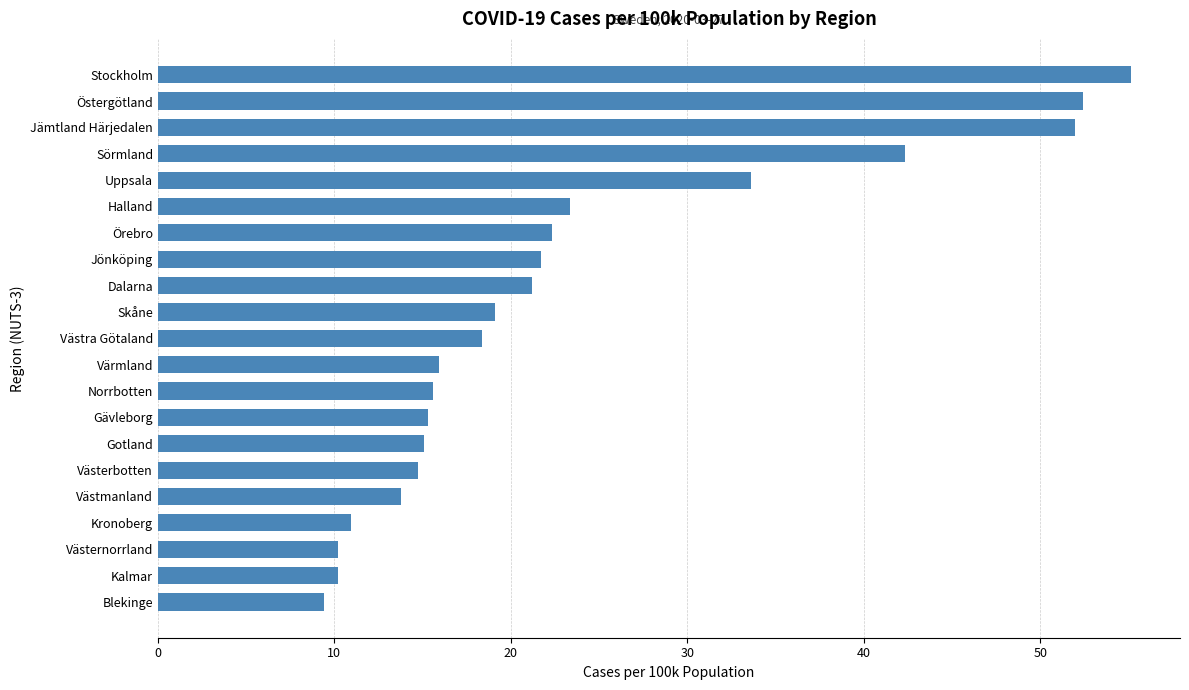

Where is the data nearest to the value 32?

Uppsala